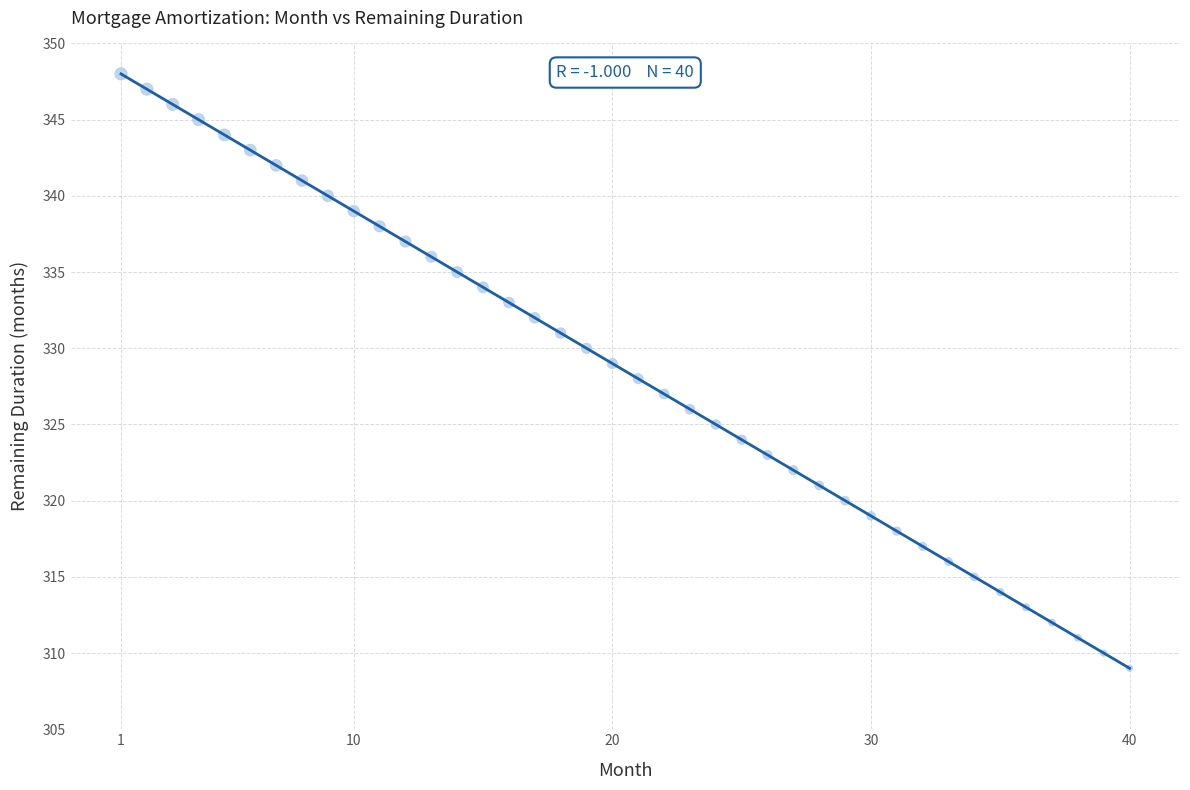

What is the greatest value displayed?

348.0